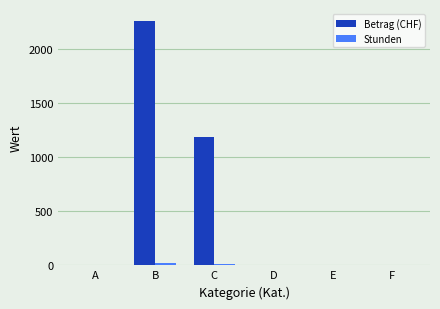

What is the maximum value shown in the chart?

2257.0